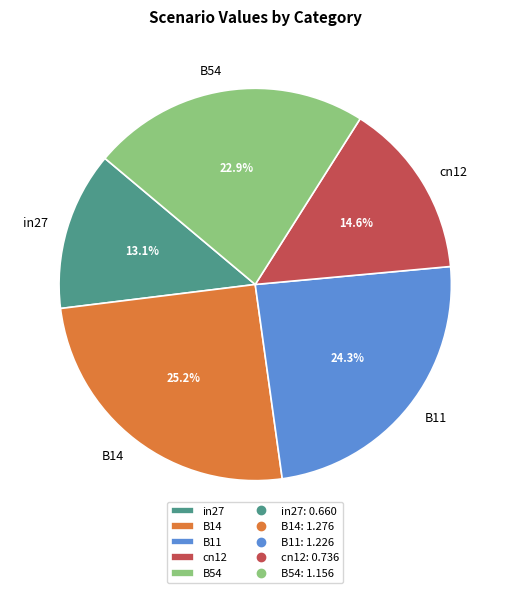

How many slices are in this pie chart?

5